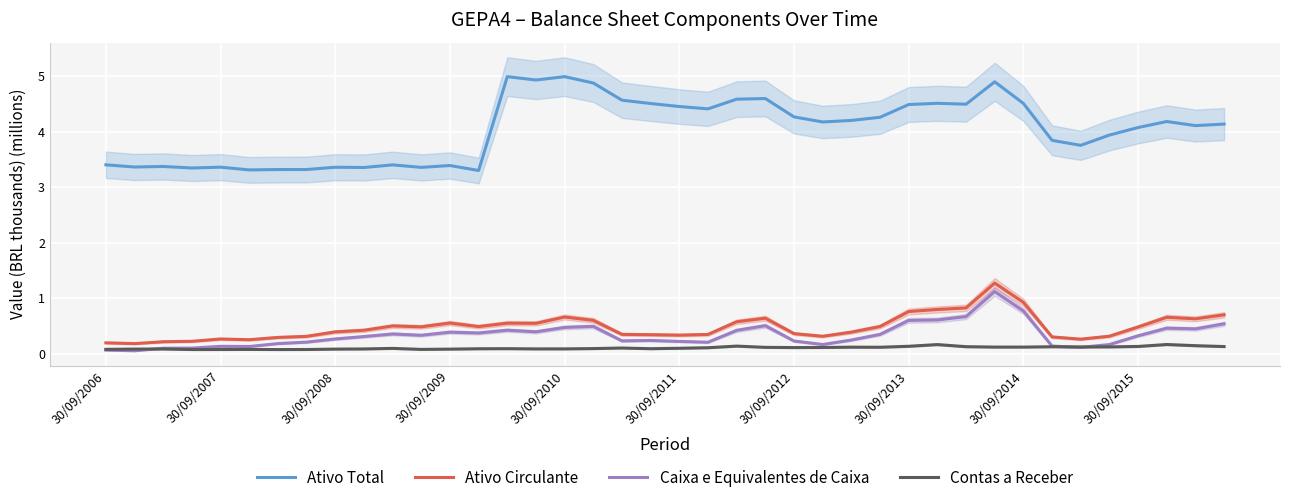

The Ativo Total series shows 3.4 at 30/09/2009. True or false?

True